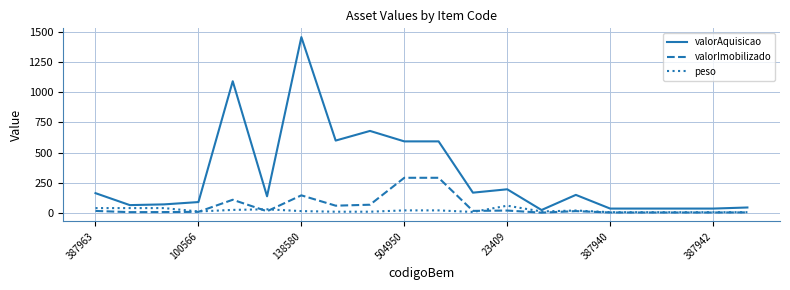

What is the minimum value for peso?

6.0